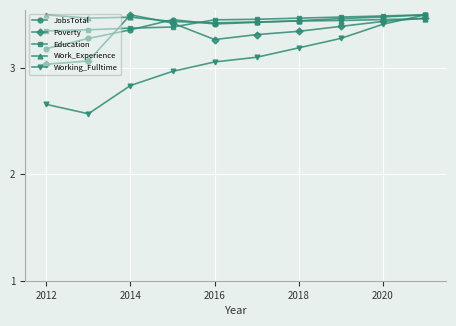

Which series has the widest spread of values?

Working_Fulltime